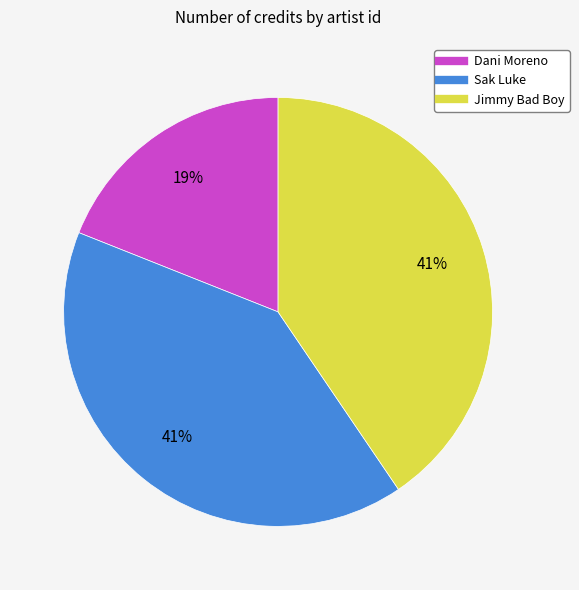

Does any single category account for the majority?

No